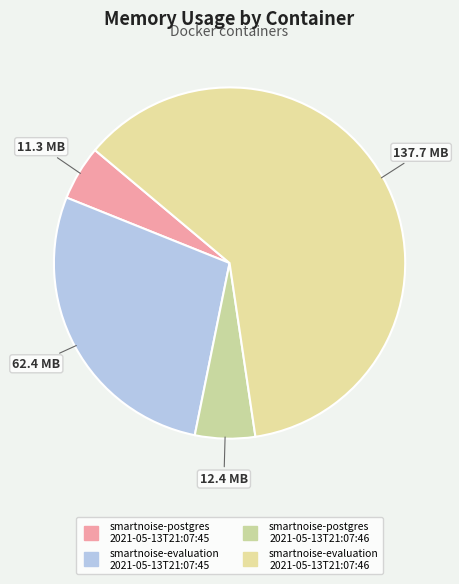

How many segments does this pie chart have?

4